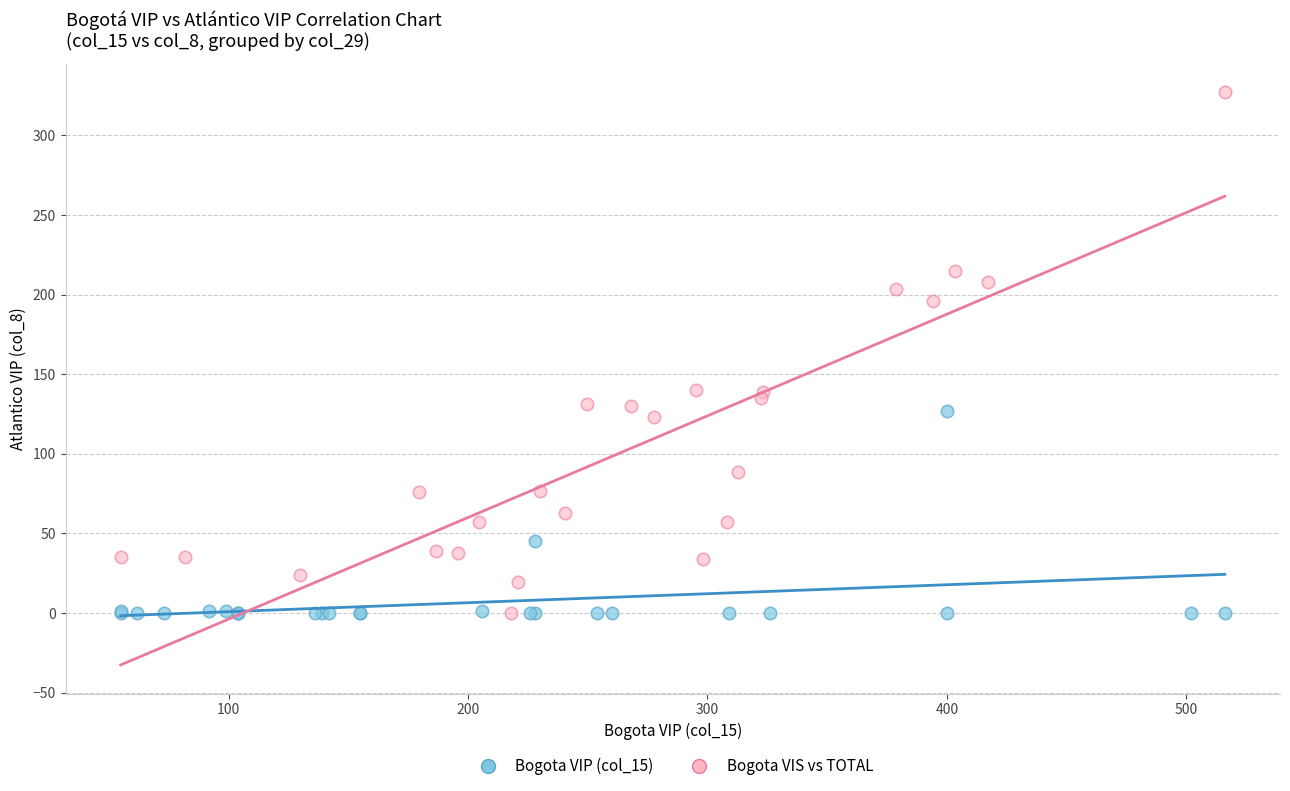

Which series has the largest Y range (max minus min)?

Bogota VIS vs TOTAL